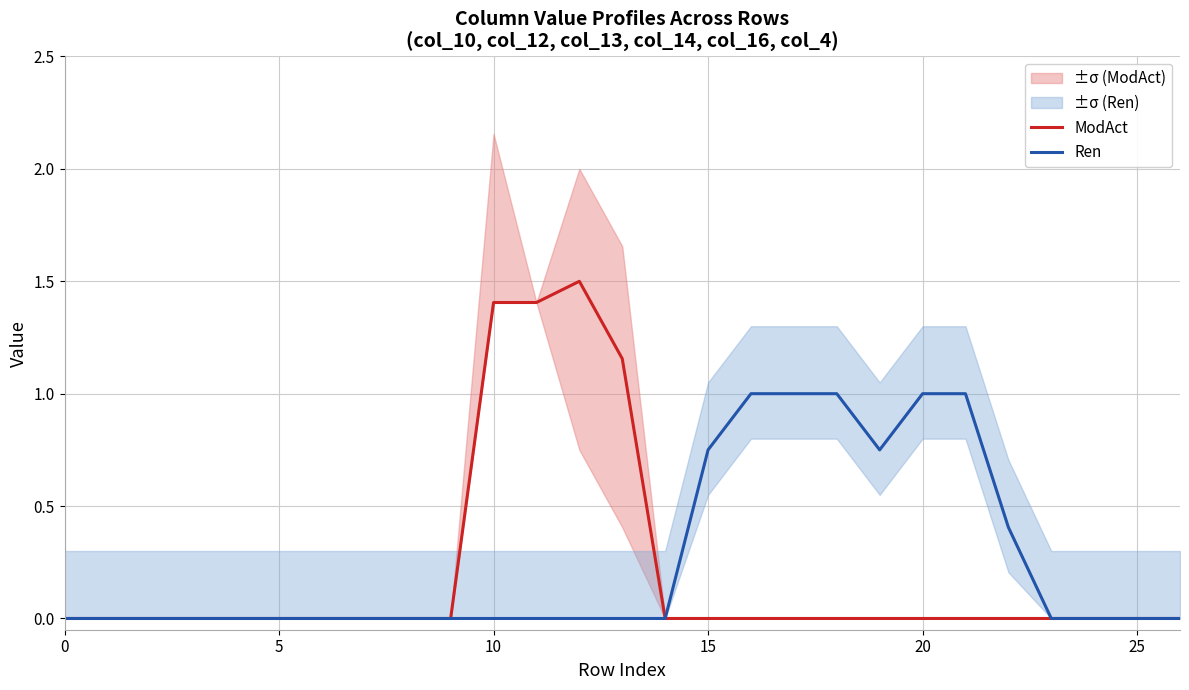

True or false: Ren has more than 0 points higher than both neighbors.

False